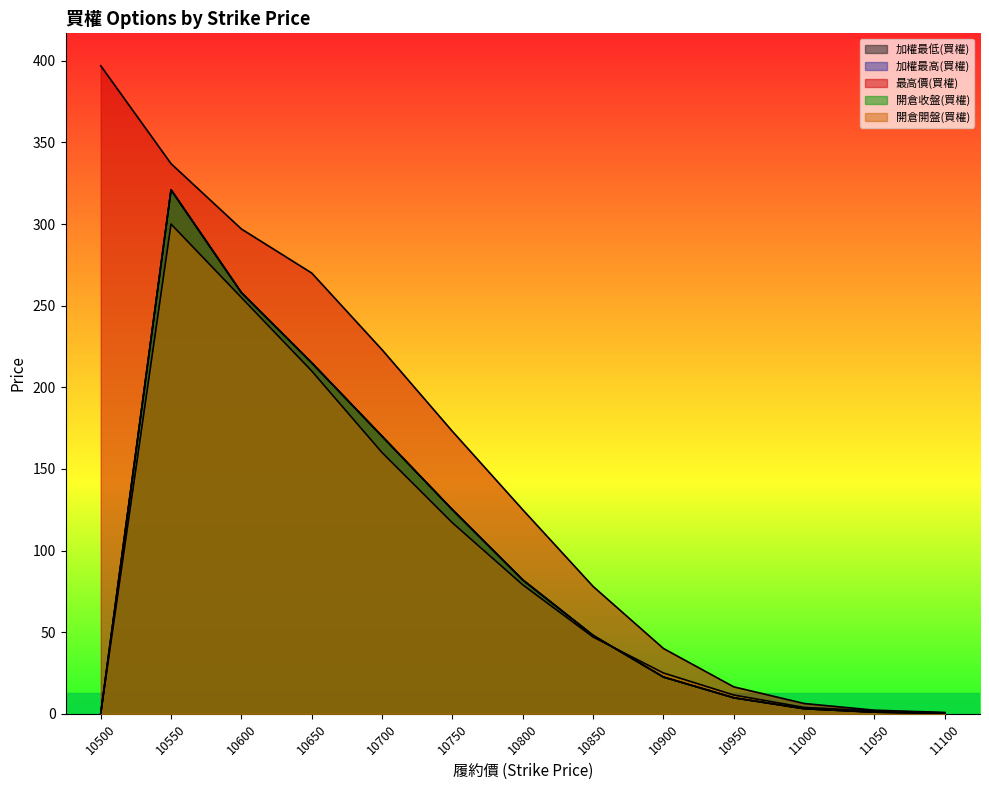

What is the sum of the 加權最高(買權) values at 11050 and 10550?

322.0